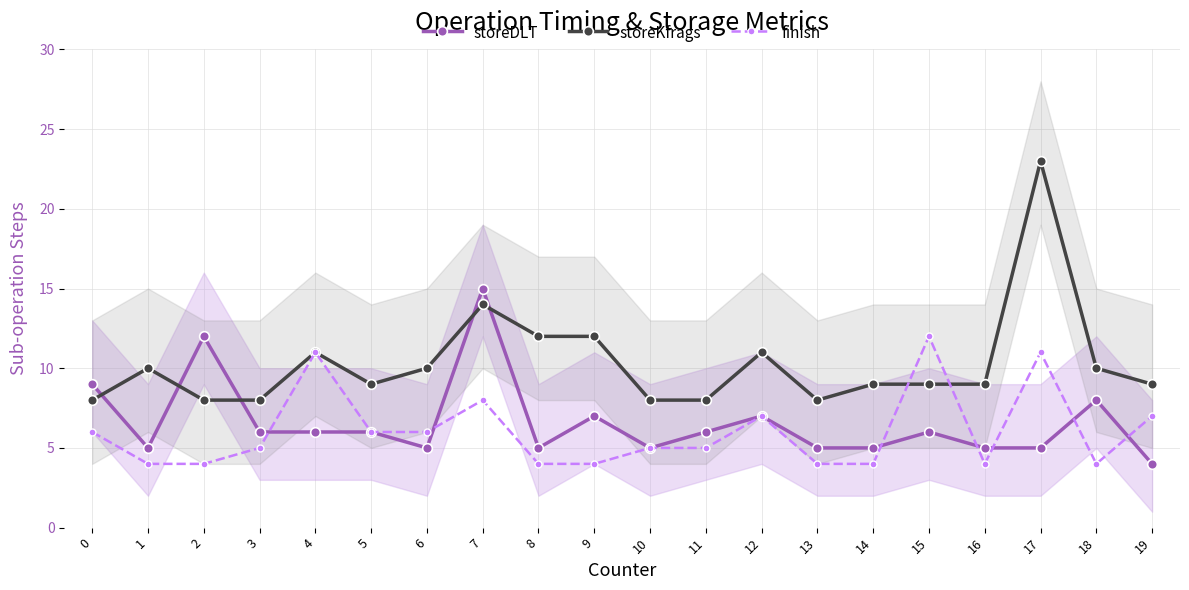

What is the total value across all series at 3?

19